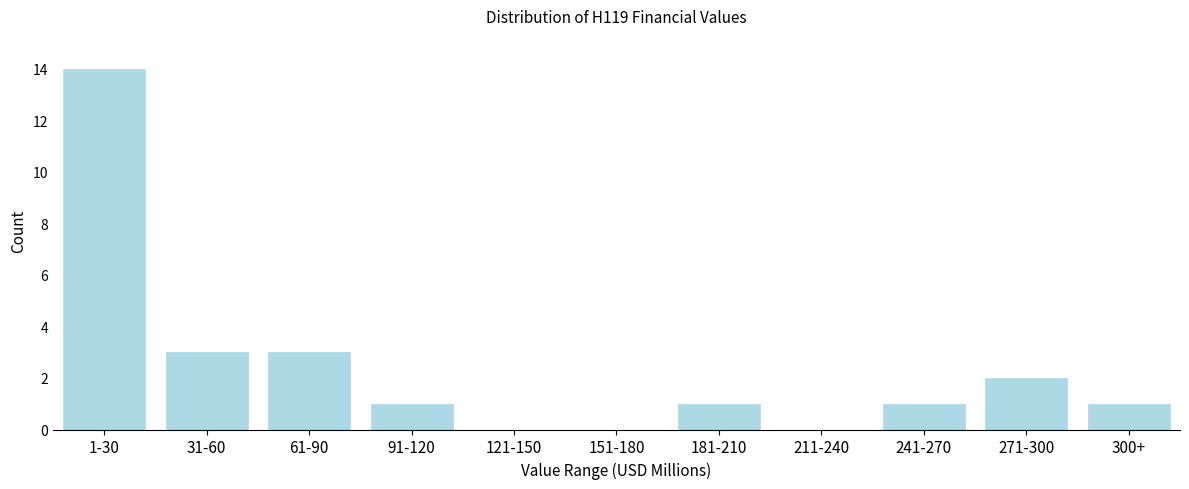

Reading left to right, what are all the values shown in this chart?

1-30=14	31-60=3	61-90=3	91-120=1	121-150=0	151-180=0	181-210=1	211-240=0	241-270=1	271-300=2	300+=1